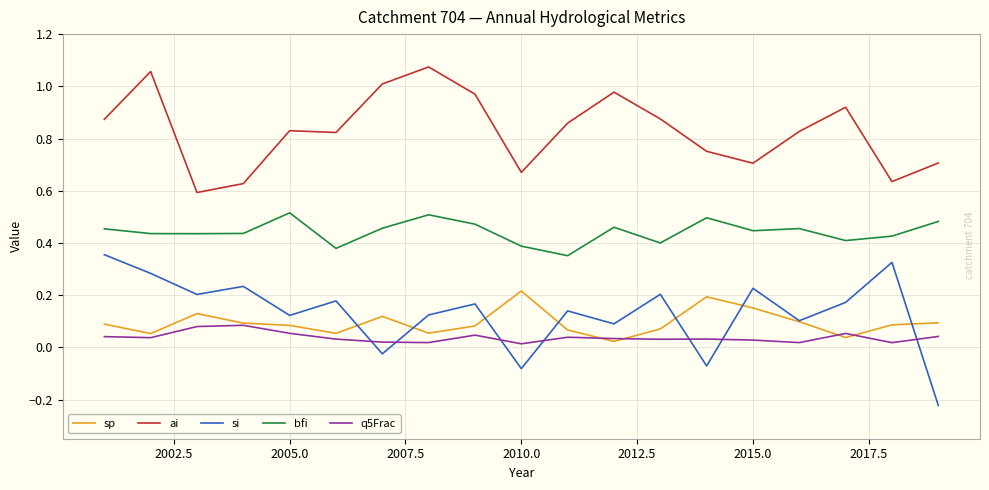

Which series has the widest spread of values?

si